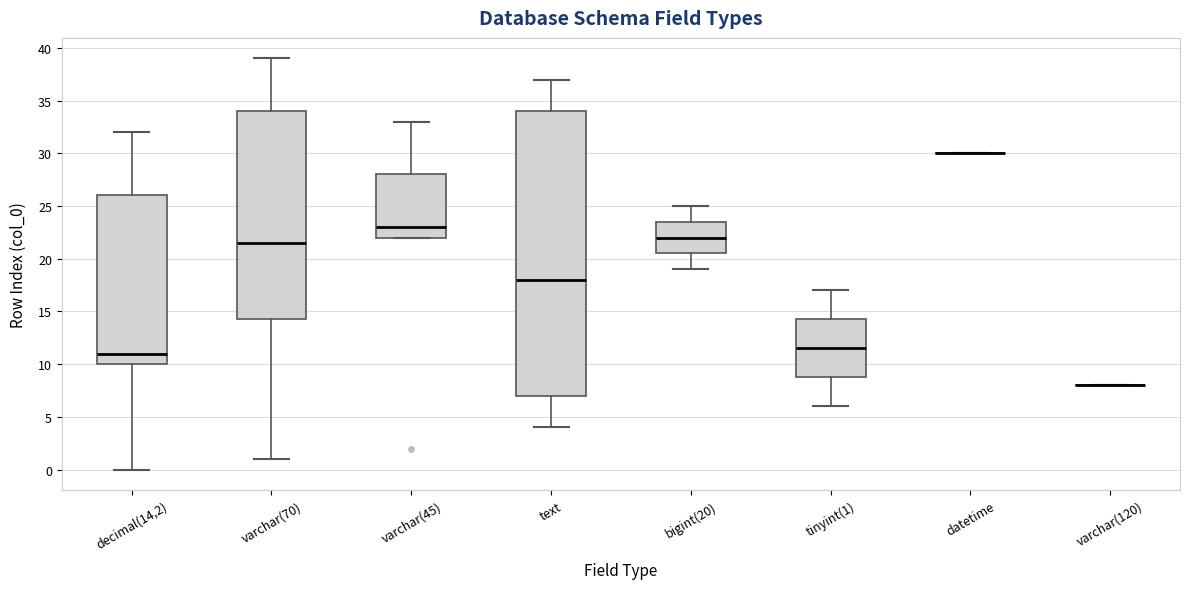

Comparing the boxes themselves (not the whiskers), which one is the tallest?

text